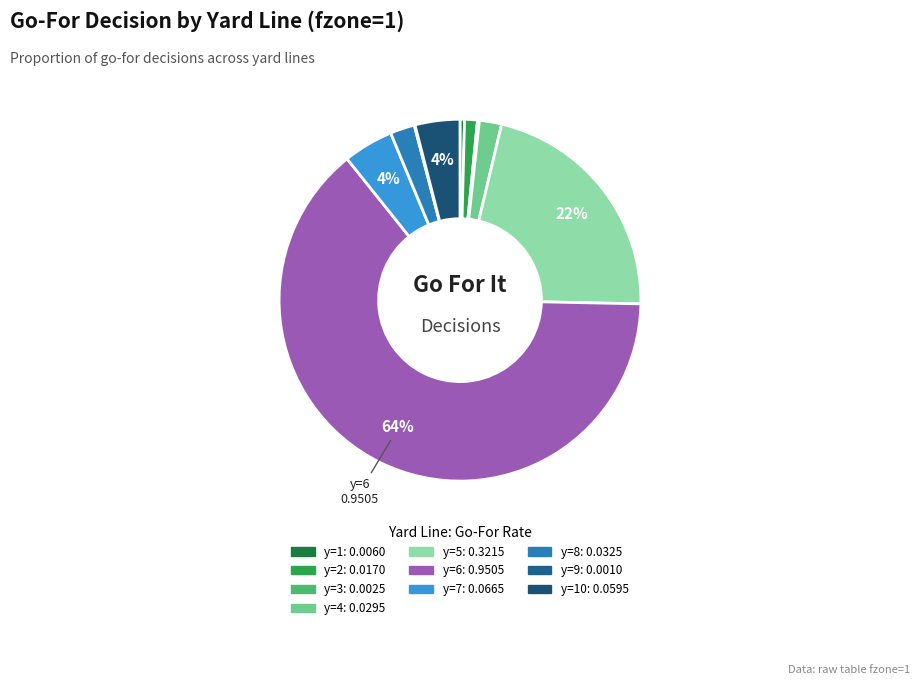

To the nearest percent, what is the average slice percentage?

10%